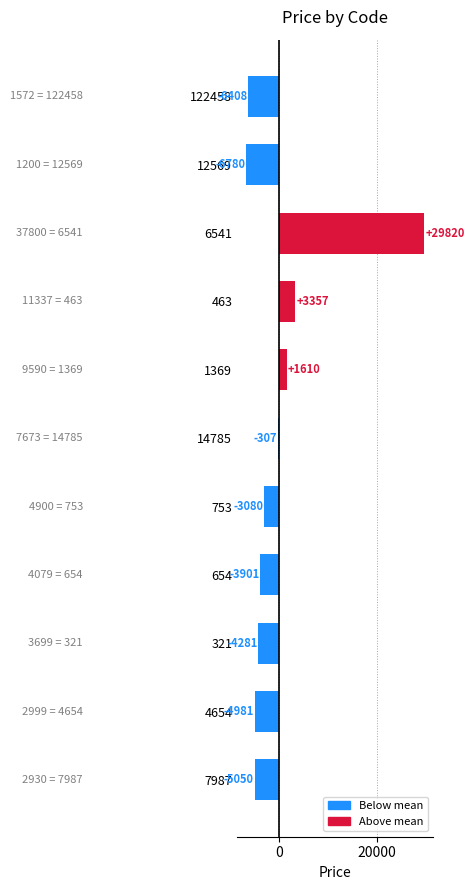

Rank the categories by value from highest to lowest.

6541, 463, 1369, 14785, 753, 654, 321, 4654, 7987, 122458, 12569